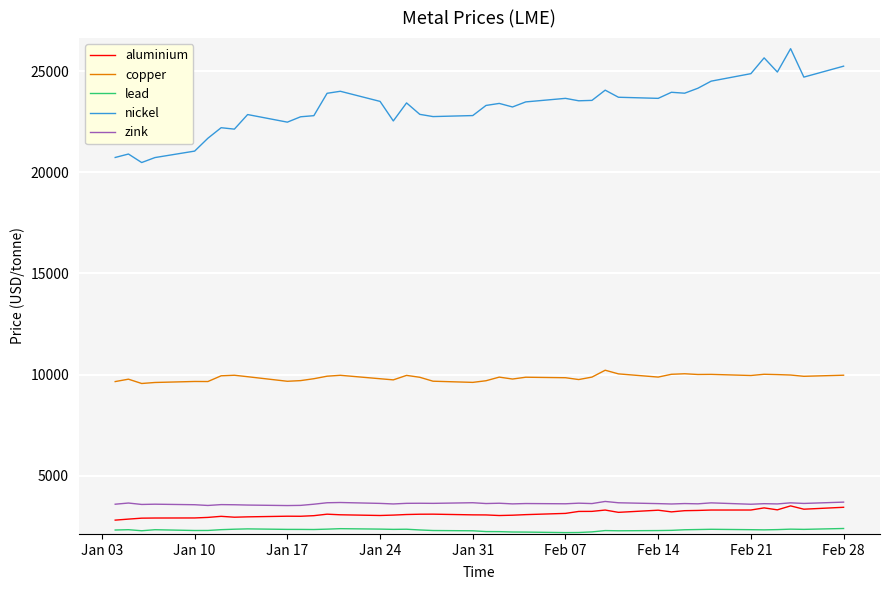

True or false: copper and lead intersect in this chart.

False